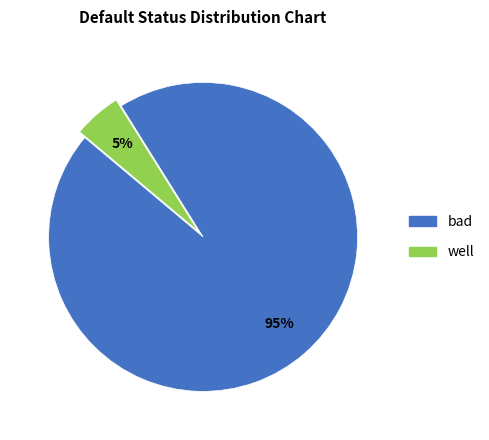

Rank the categories by value from lowest to highest.

well, bad